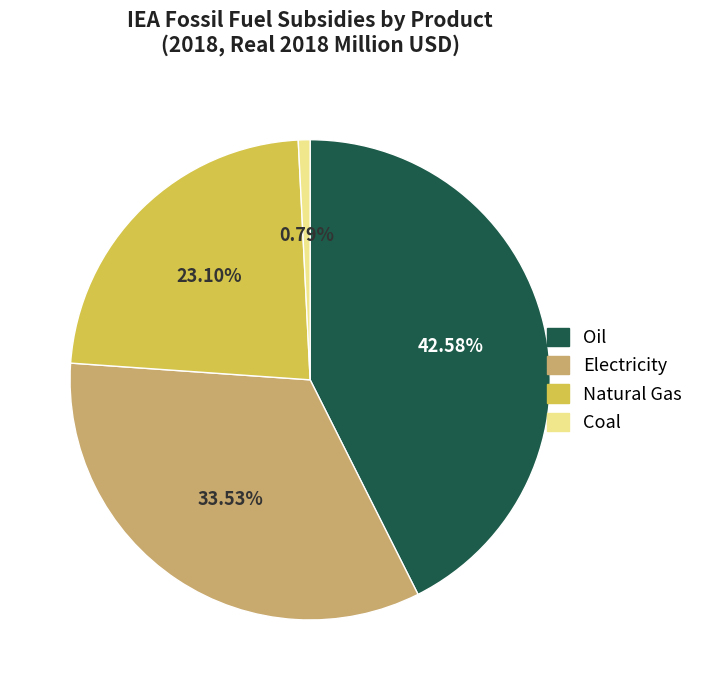

To the nearest percent, what is the average slice percentage?

25%